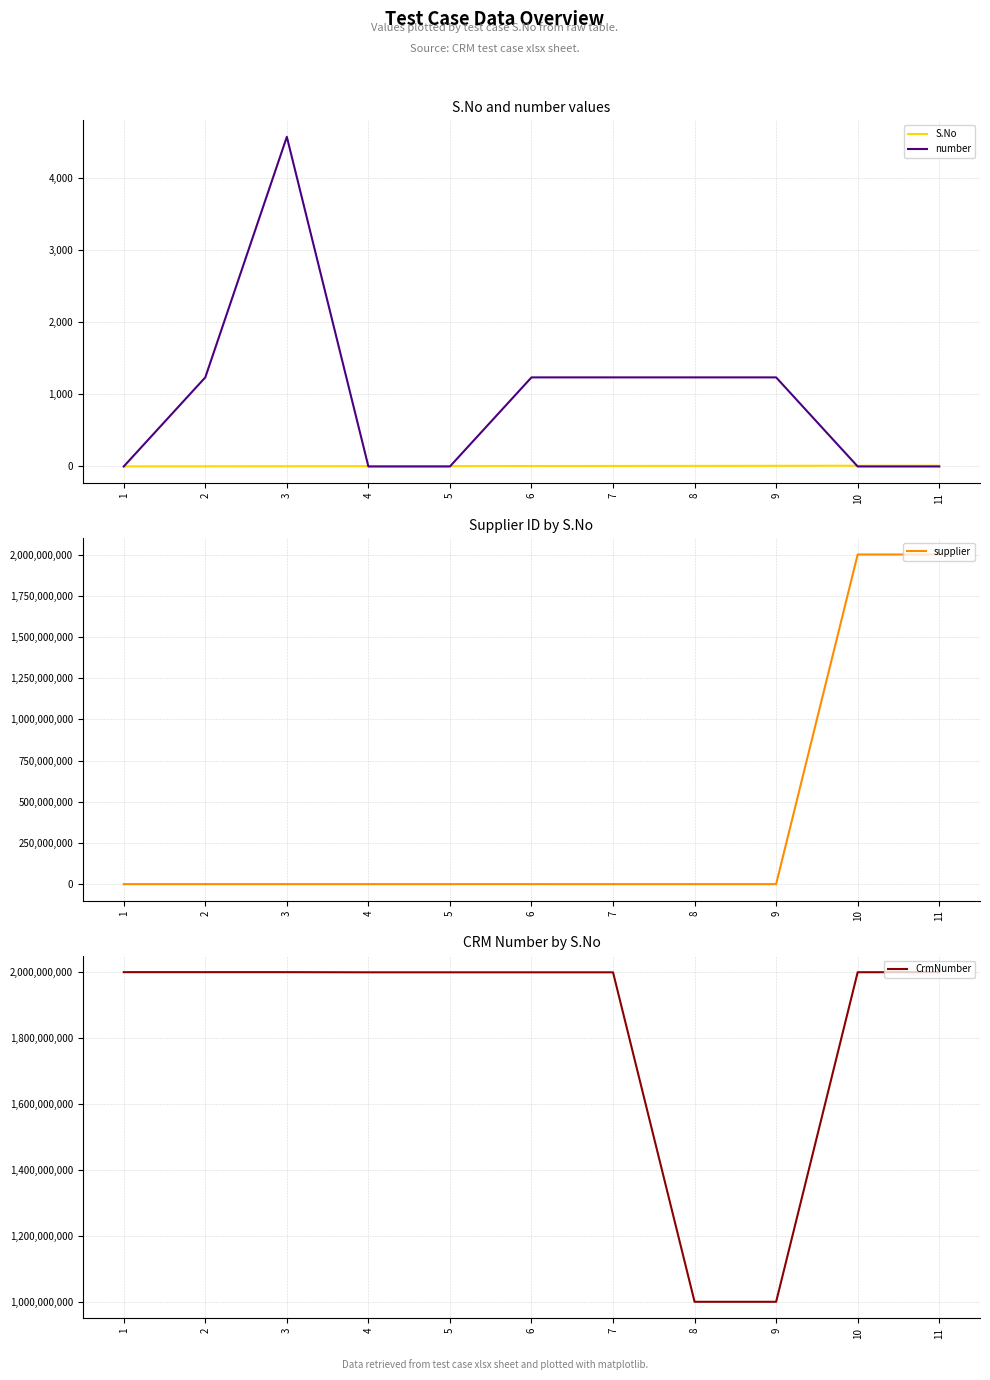

True or false: number has more than 0 points higher than both neighbors.

True